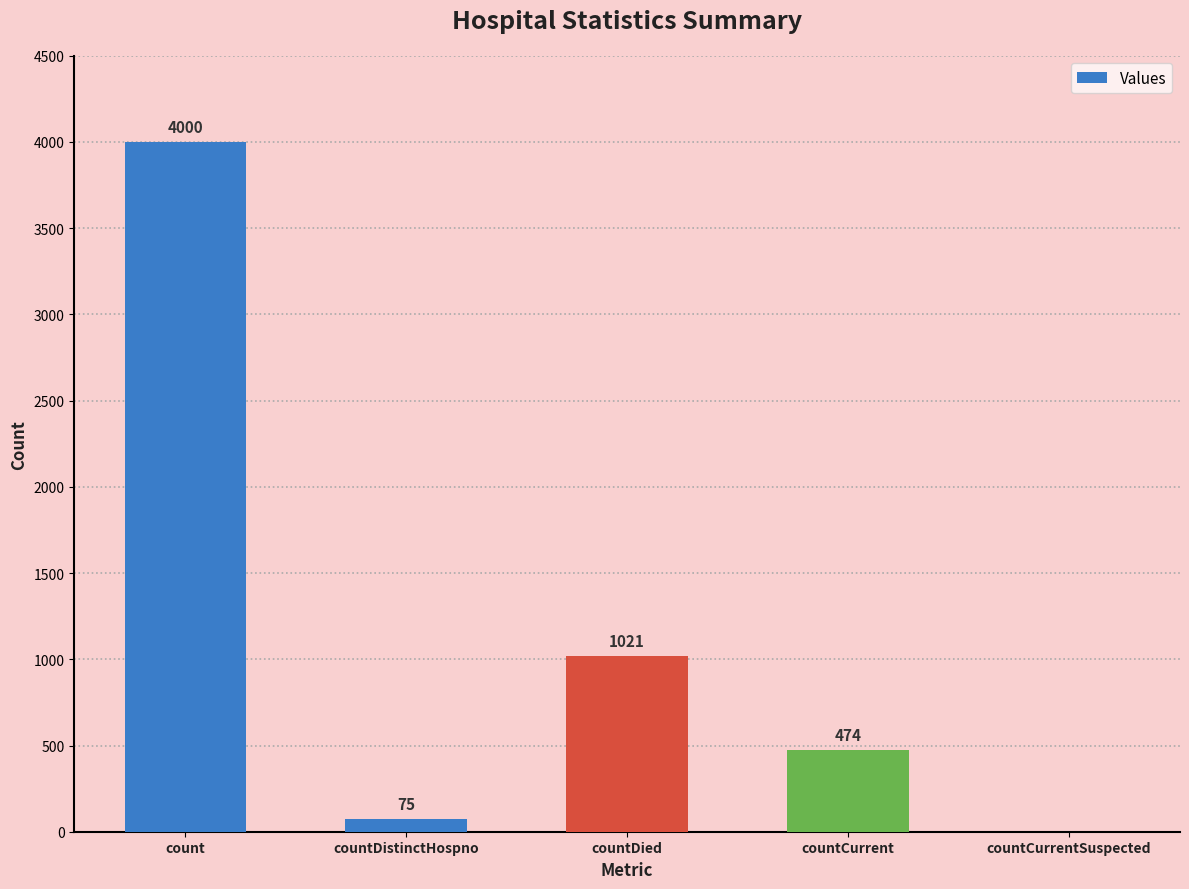

What is the sum of all values?

5570